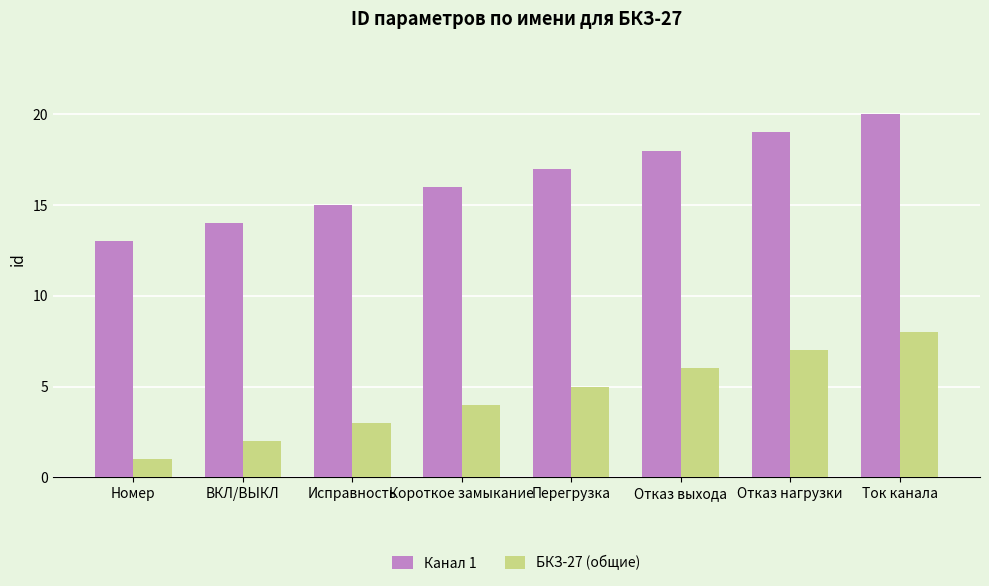

At which category is the sum across all series the highest?

Ток канала